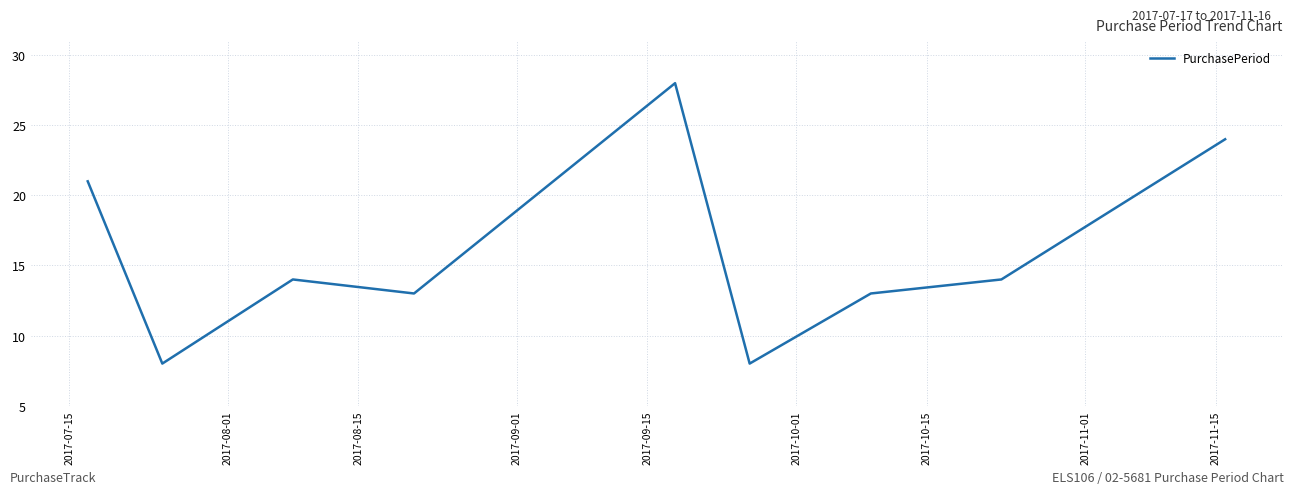

What is the smallest value displayed?

8